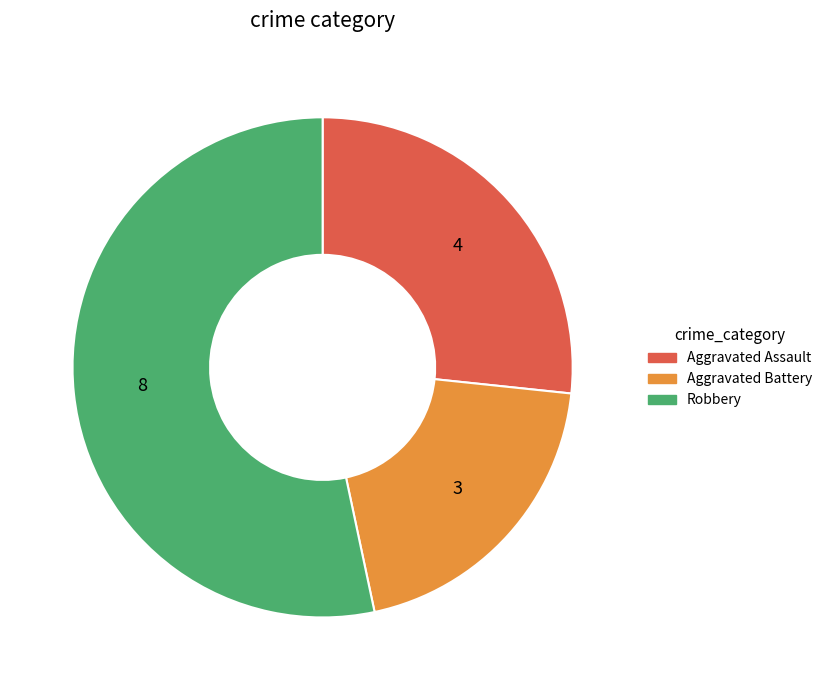

Approximately how many times larger is the value at Aggravated Battery compared to Aggravated Assault?

0.8